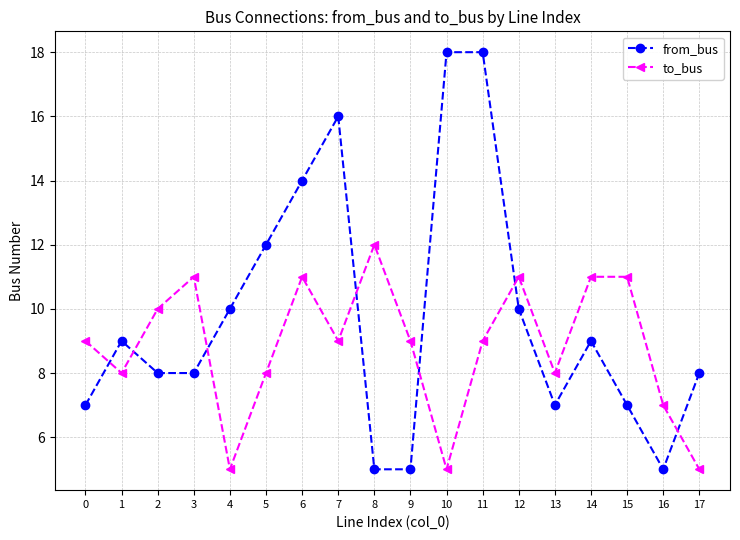

What is the total value across all series at 3?

19